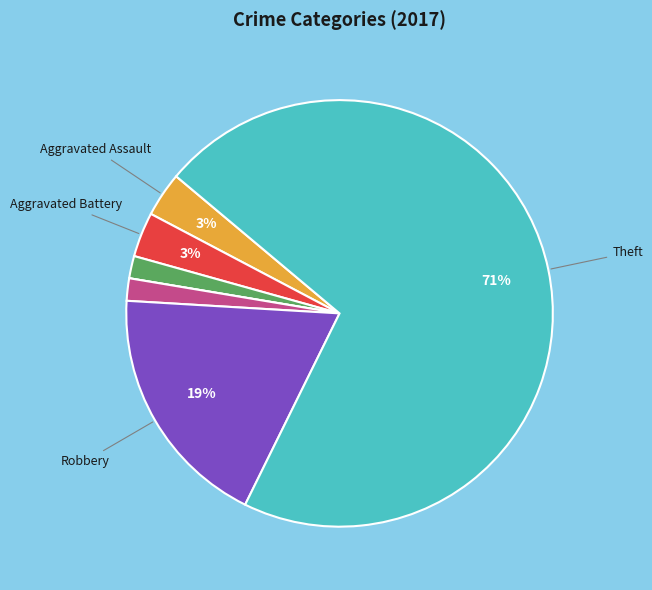

To the nearest percent, what is the difference between the largest and smallest slice percentages?

71%